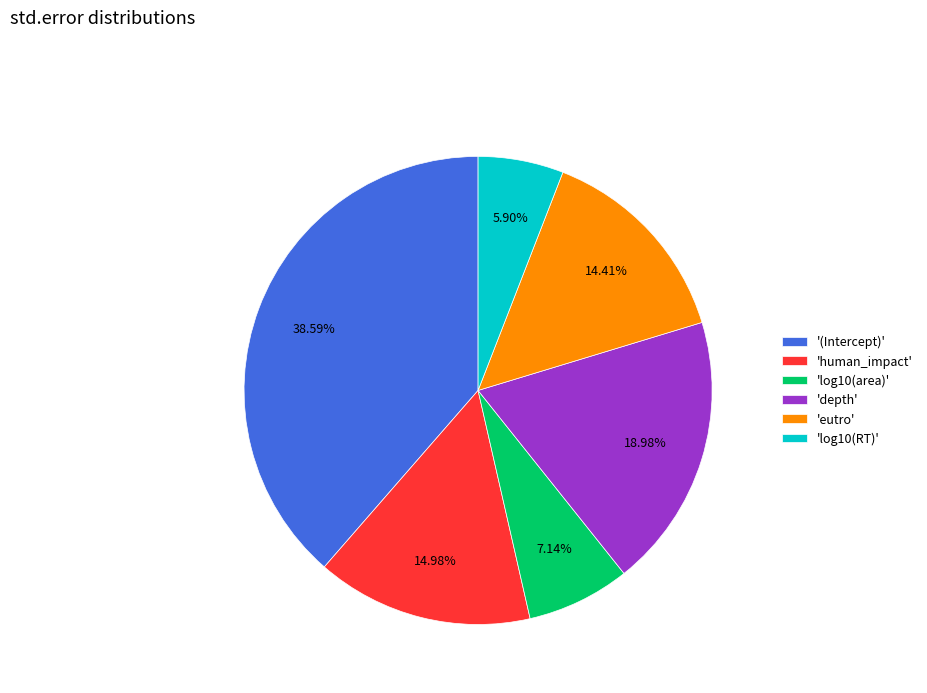

Is there any slice that represents more than half of the pie?

No